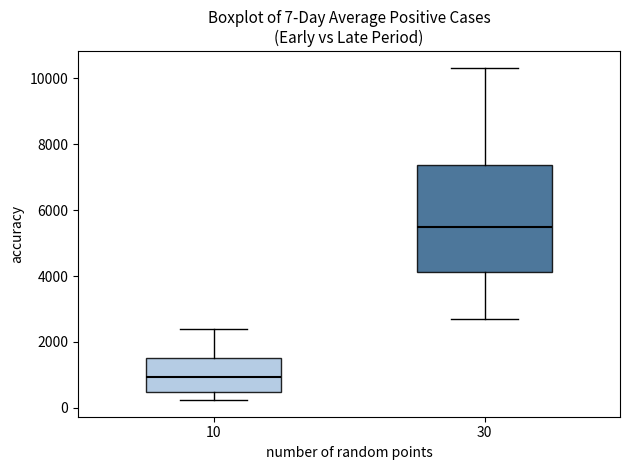

Which box is the tallest, from its lower edge to its upper edge?

30